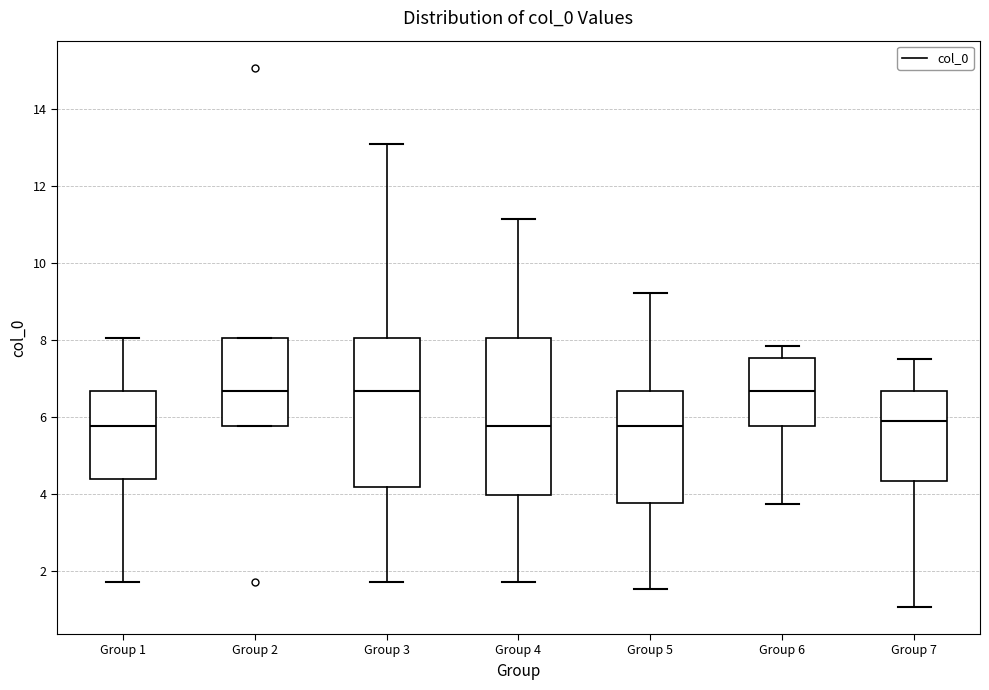

Reading left to right, read every box against the y-axis: the position of its median line, the range the box covers, and the ends of its whiskers. The values are not printed on the chart, so give them approximately, as read against the axis.

Group 1: median 5.8, box 4.4 to 6.6, whiskers 1.6 to 8.0
Group 2: median 6.6, box 5.8 to 8.0, whiskers 5.8 to 8.0
Group 3: median 6.6, box 4.2 to 8.0, whiskers 1.6 to 13.0
Group 4: median 5.8, box 4.0 to 8.0, whiskers 1.6 to 11.2
Group 5: median 5.8, box 3.8 to 6.6, whiskers 1.6 to 9.2
Group 6: median 6.6, box 5.8 to 7.6, whiskers 3.8 to 7.8
Group 7: median 5.8, box 4.4 to 6.6, whiskers 1.0 to 7.4